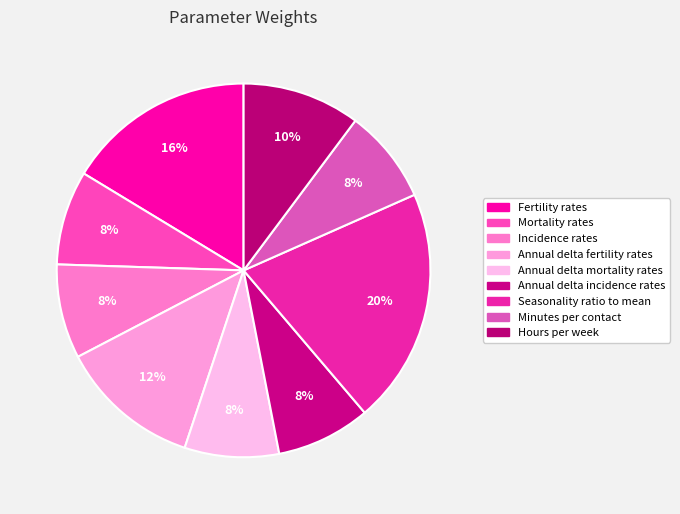

True or false: Seasonality ratio to mean accounts for 20% of the total.

True